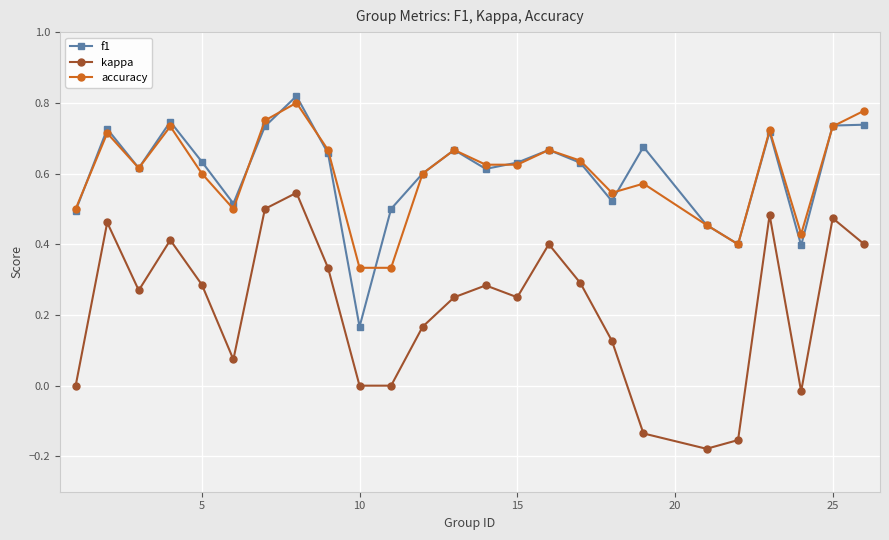

True or false: accuracy has more than 2 points higher than both neighbors.

True